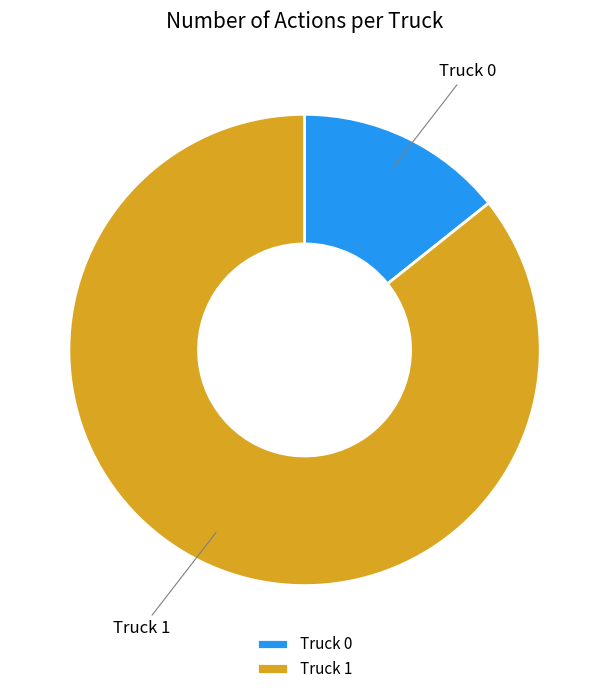

Between Truck 1 and Truck 0, which is larger?

Truck 1